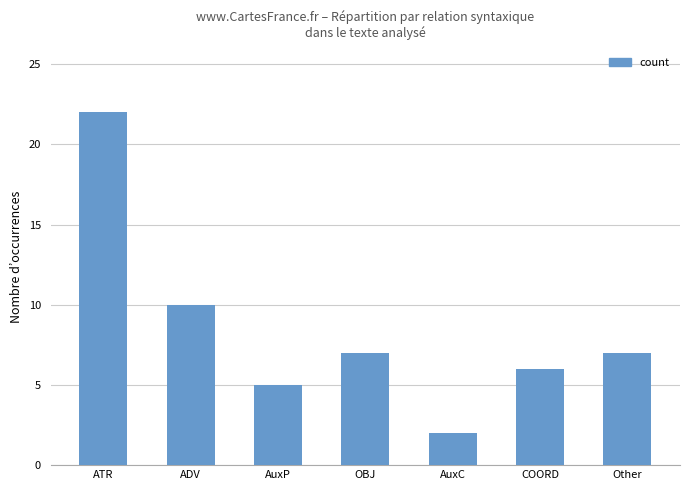

Is it true that the value at Other is 10?

False